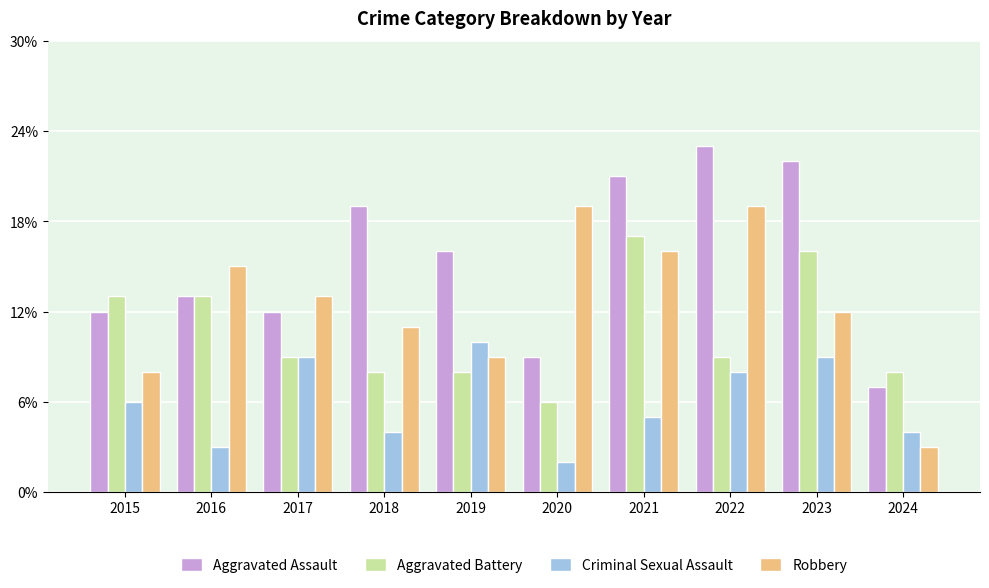

What are all the series names shown in the legend?

Aggravated Assault, Aggravated Battery, Criminal Sexual Assault, Robbery